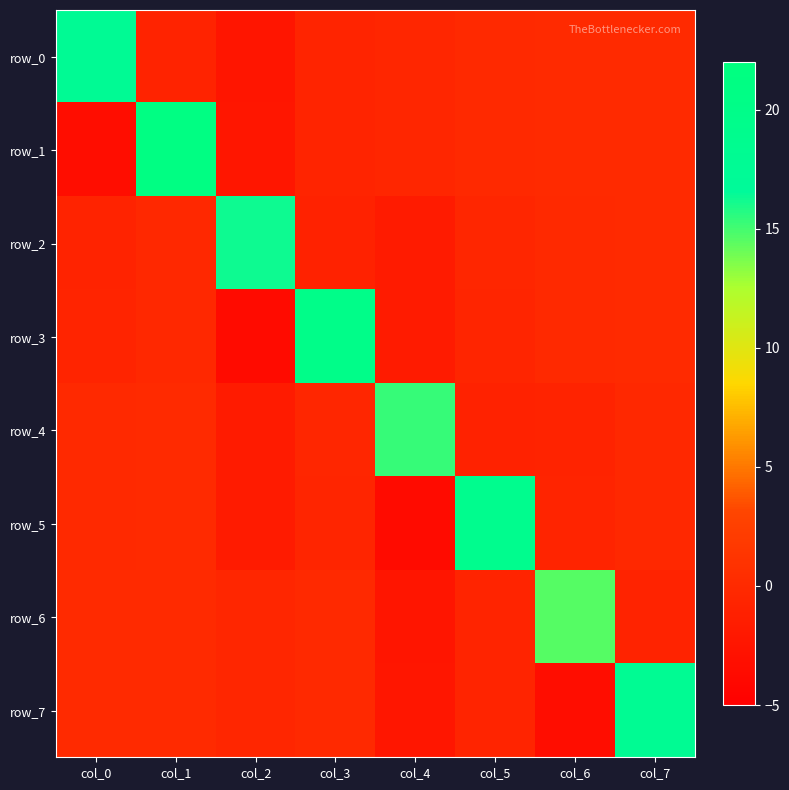

The value of row_2 at col_3 is -0.5. True or false?

False